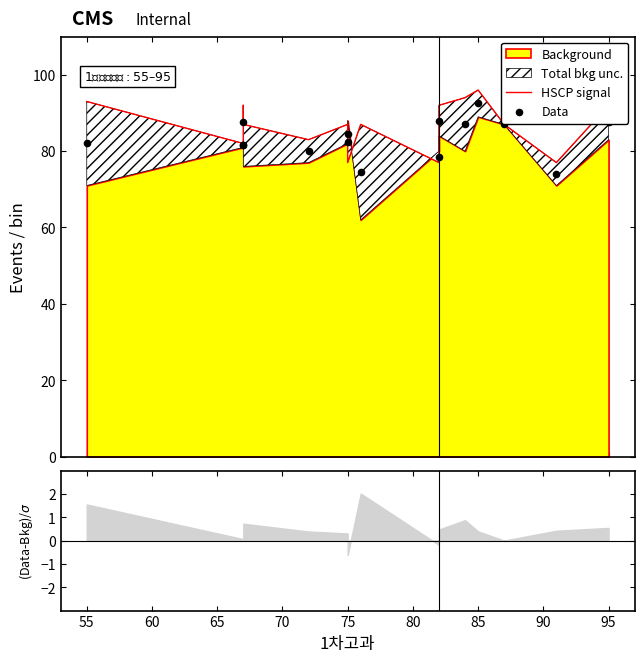

Which series reaches the maximum Y coordinate?

HSCP signal